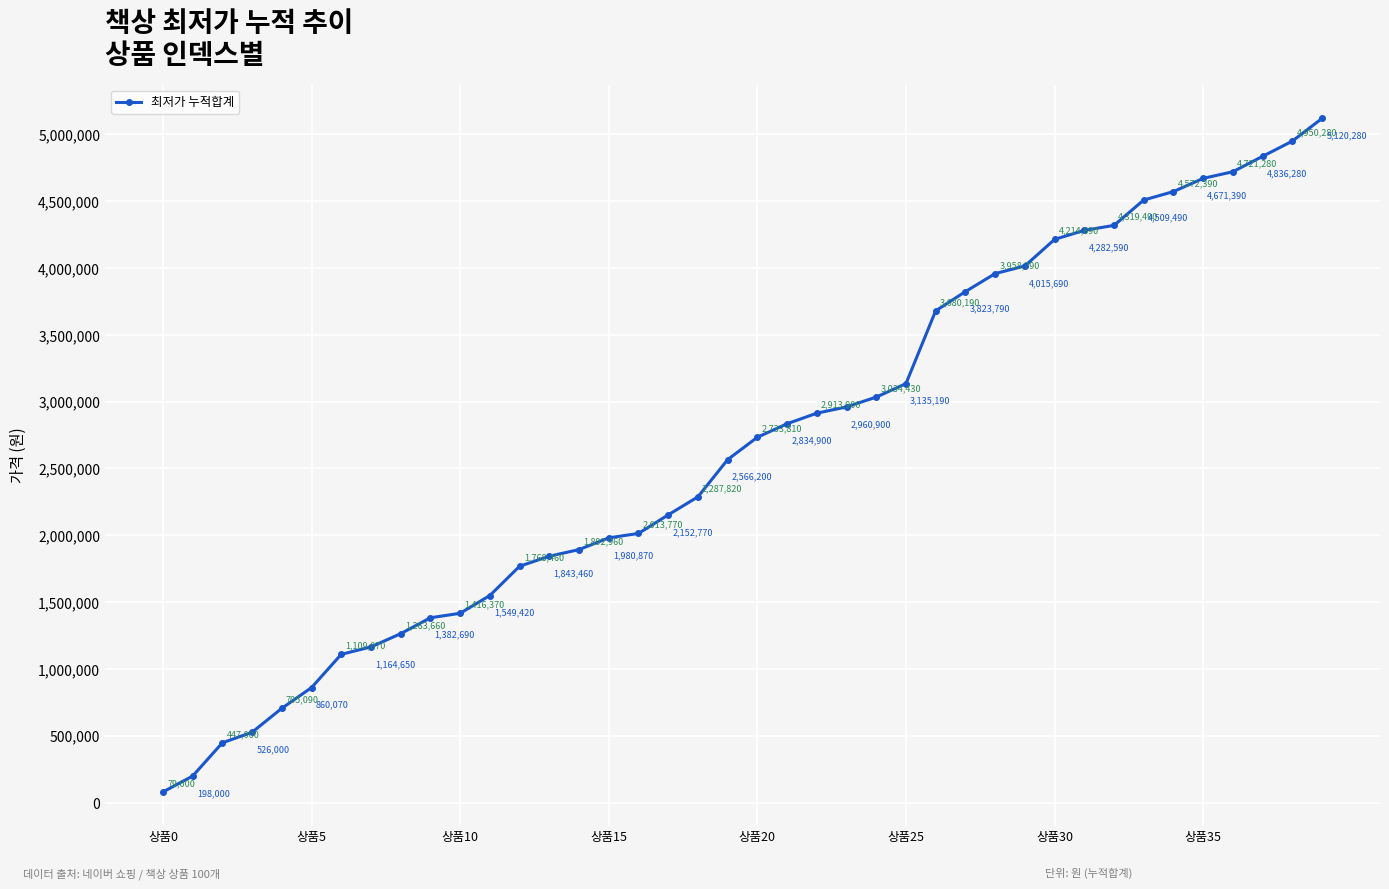

True or false: there are more than 1 points higher than both neighbors.

False